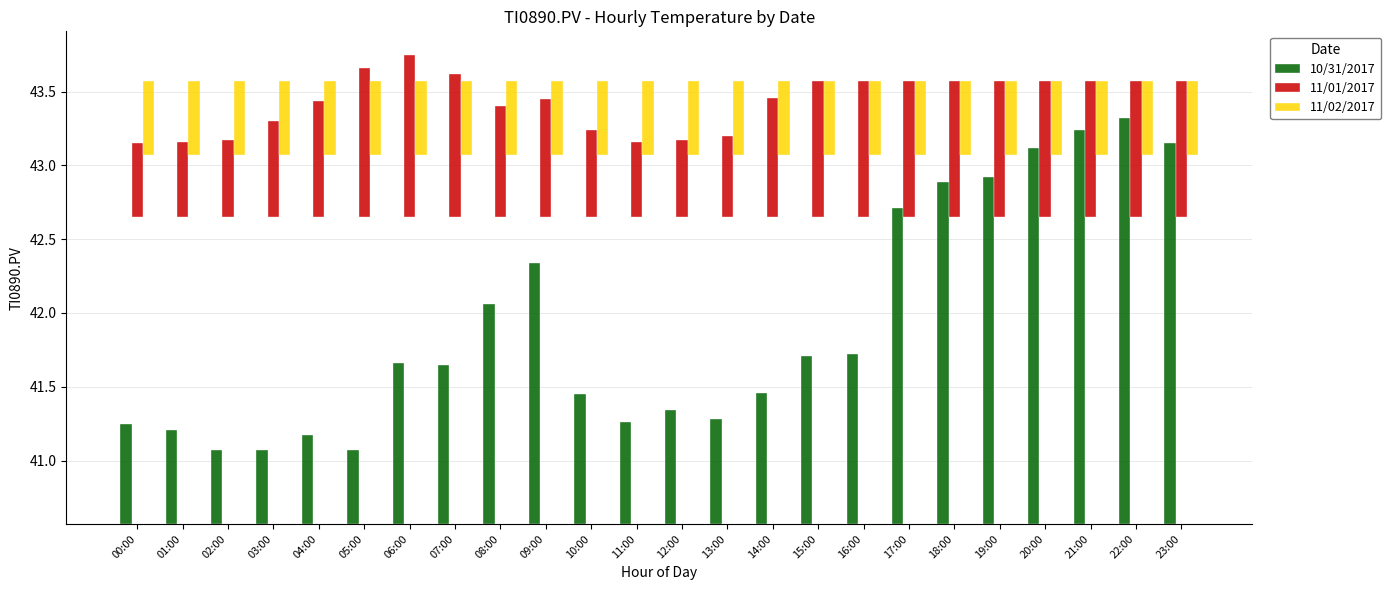

The 11/02/2017 series shows 0.5 at 11:00. True or false?

True